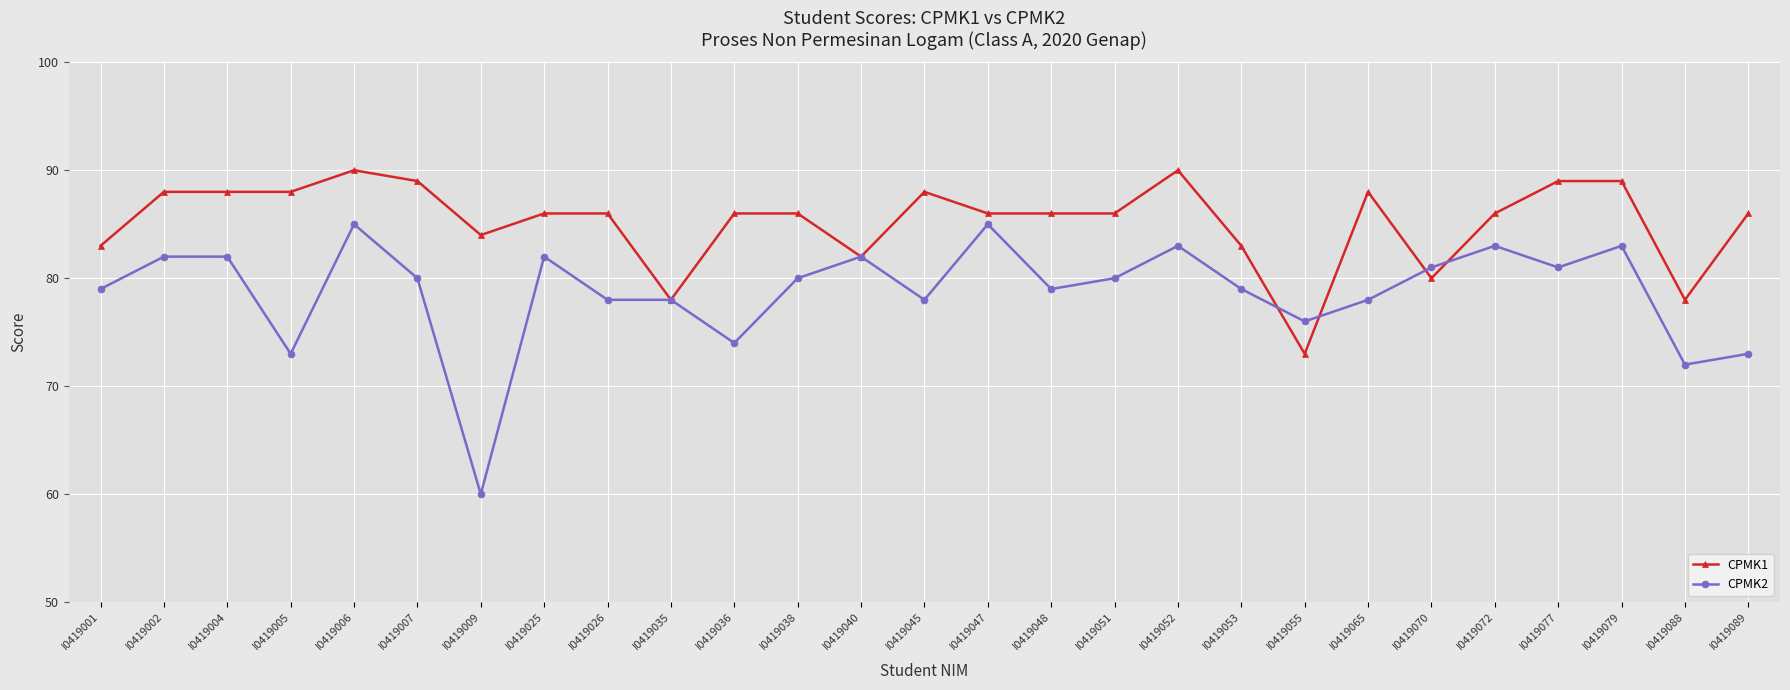

Between I0419001 and I0419006, which series saw the biggest shift?

CPMK1